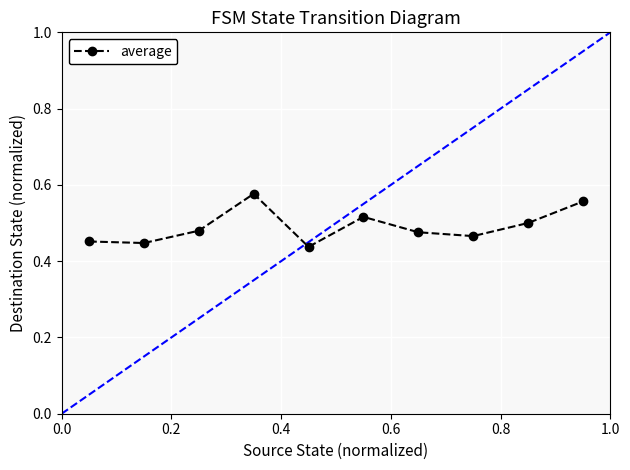

True or false: there are more than 2 points higher than both neighbors.

False